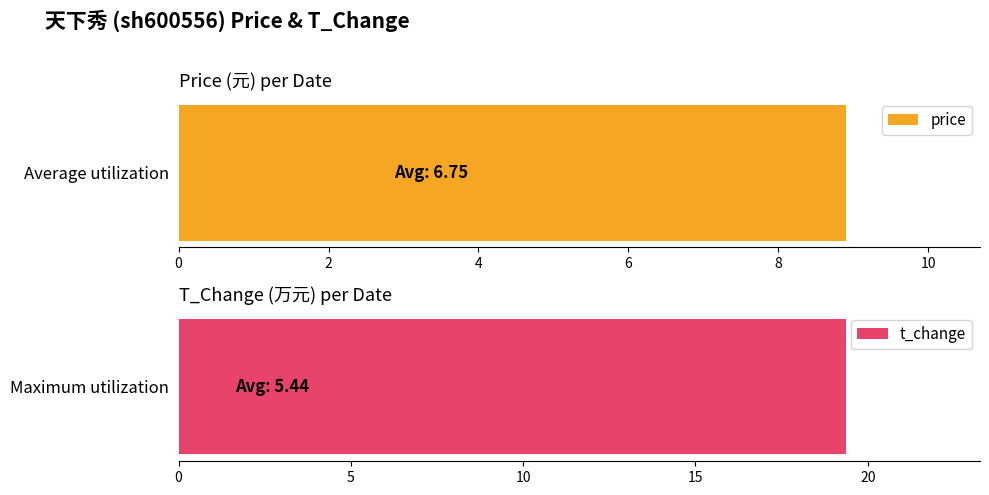

What is the sum of all price values?

128.3